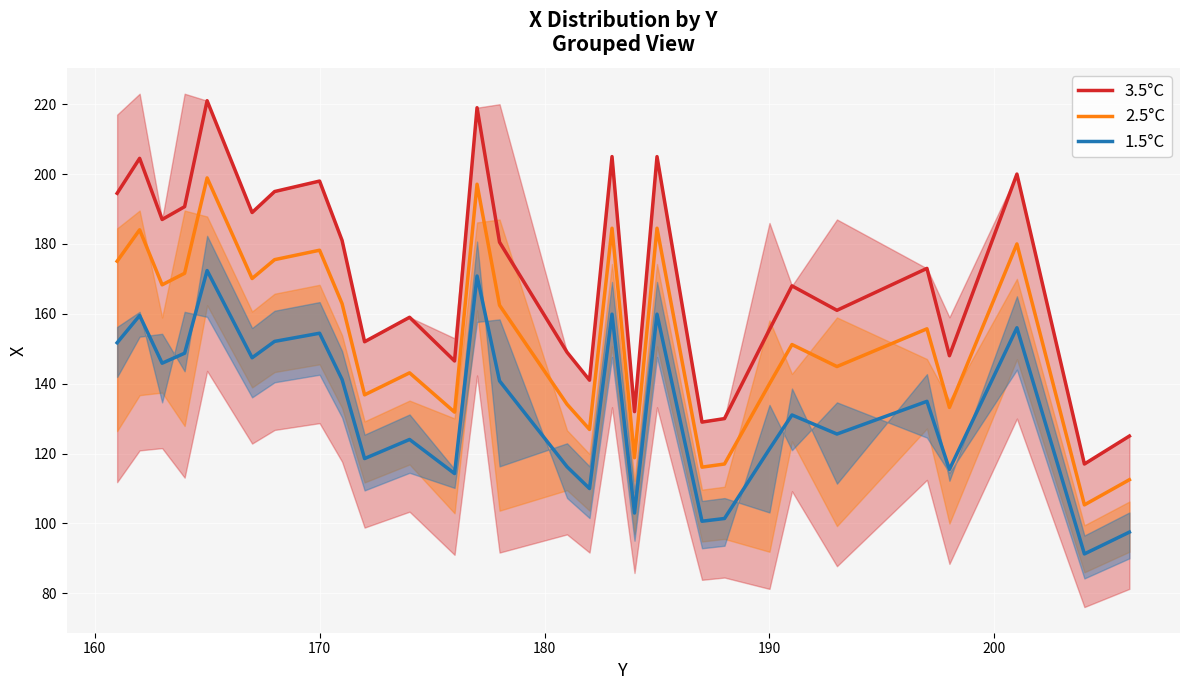

What is the sum of all 1.5°C values?

3865.8